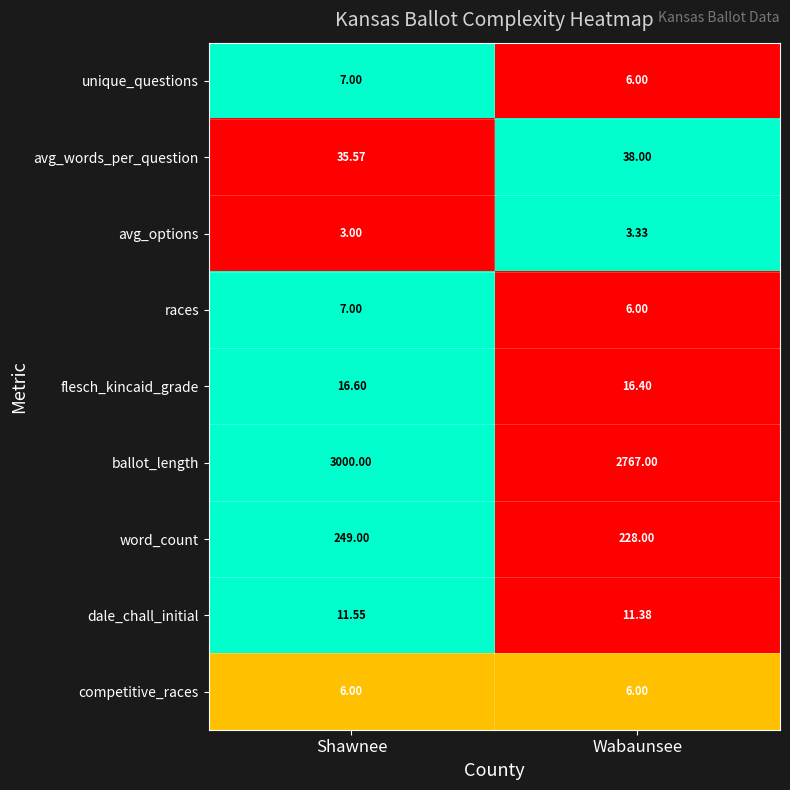

Between Shawnee and Wabaunsee, which series saw the biggest shift?

ballot_length